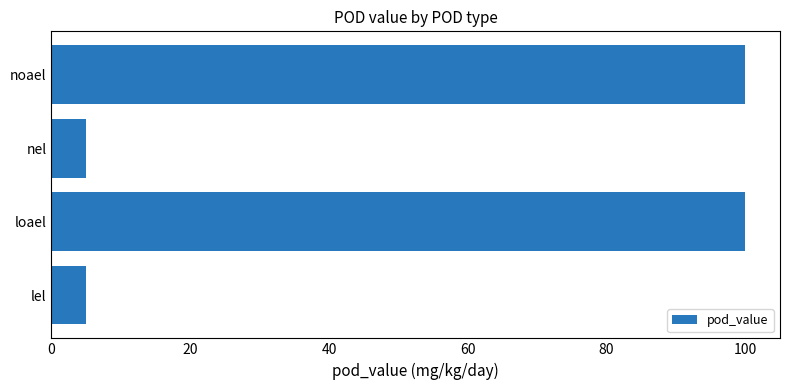

Which has a higher value, nel or loael?

loael